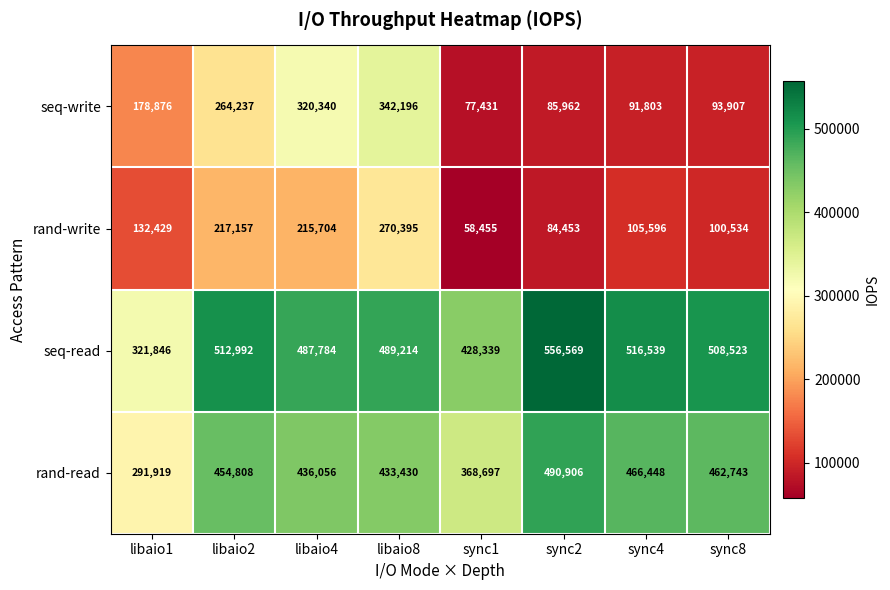

Which series has the largest total across all categories?

seq-read